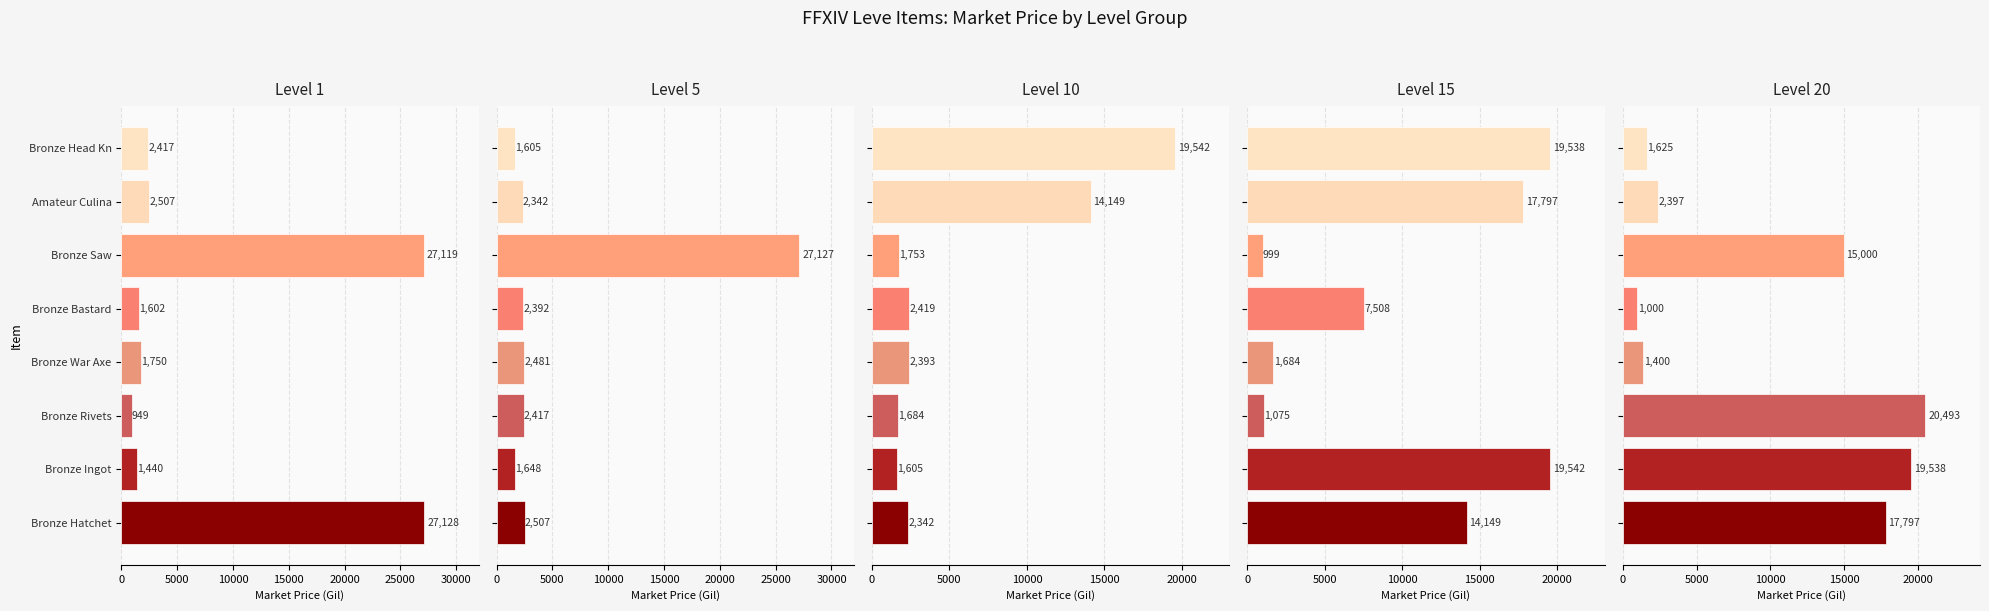

Reading left to right, extract all data points from this chart.

Level 1: 27128.0	1440.0	949.8	1750.0	1602.0	27119.0	2507.0	2417.0
Level 5: 2507.0	1648.0	2417.0	2481.0	2392.0	27127.0	2342.0	1605.0
Level 10: 2342.0	1605.0	1684.0	2393.0	2419.0	1753.0	14149.0	19542.0
Level 15: 14149.0	19542.0	1075.0	1684.0	7508.0	999.0	17797.0	19538.0
Level 20: 17797.0	19538.0	20493.0	1400.0	1000.0	15000.0	2397.0	1625.0